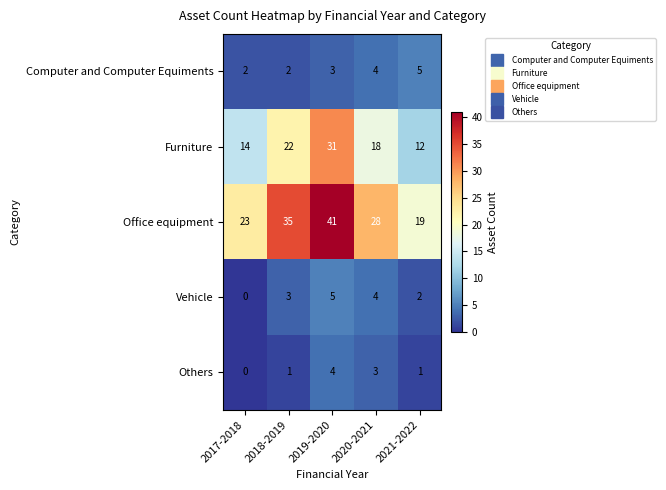

Reading left to right, list all the values displayed in this chart.

Computer and Computer Equiments: 2017-2018=2	2018-2019=2	2019-2020=3	2020-2021=4	2021-2022=5
Furniture: 2017-2018=14	2018-2019=22	2019-2020=31	2020-2021=18	2021-2022=12
Office equipment: 2017-2018=23	2018-2019=35	2019-2020=41	2020-2021=28	2021-2022=19
Vehicle: 2017-2018=0	2018-2019=3	2019-2020=5	2020-2021=4	2021-2022=2
Others: 2017-2018=0	2018-2019=1	2019-2020=4	2020-2021=3	2021-2022=1